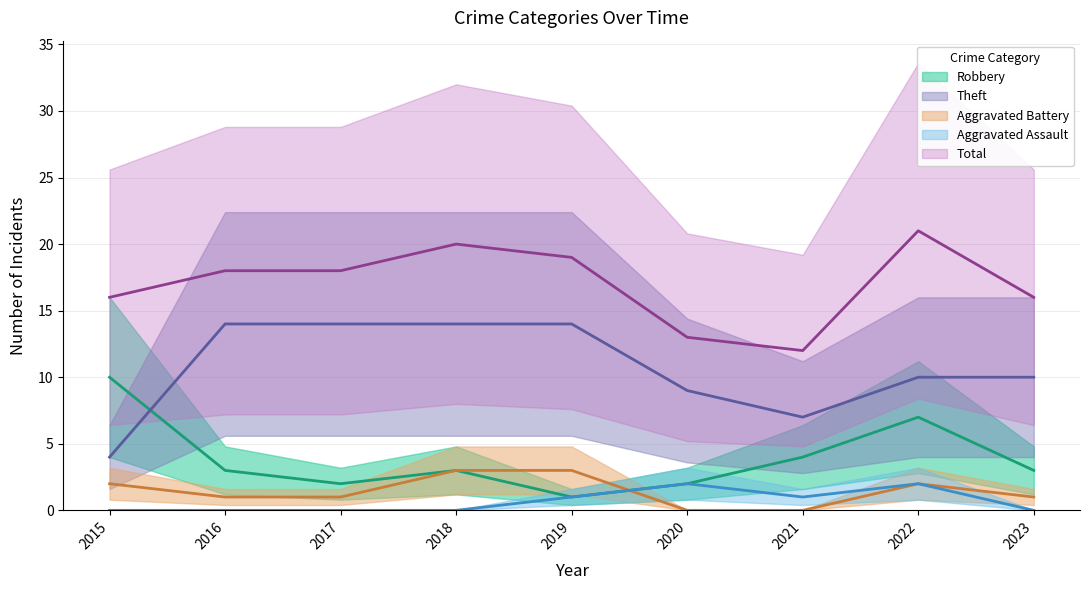

True or false: Aggravated Assault has a value of 2 at 2022.

True